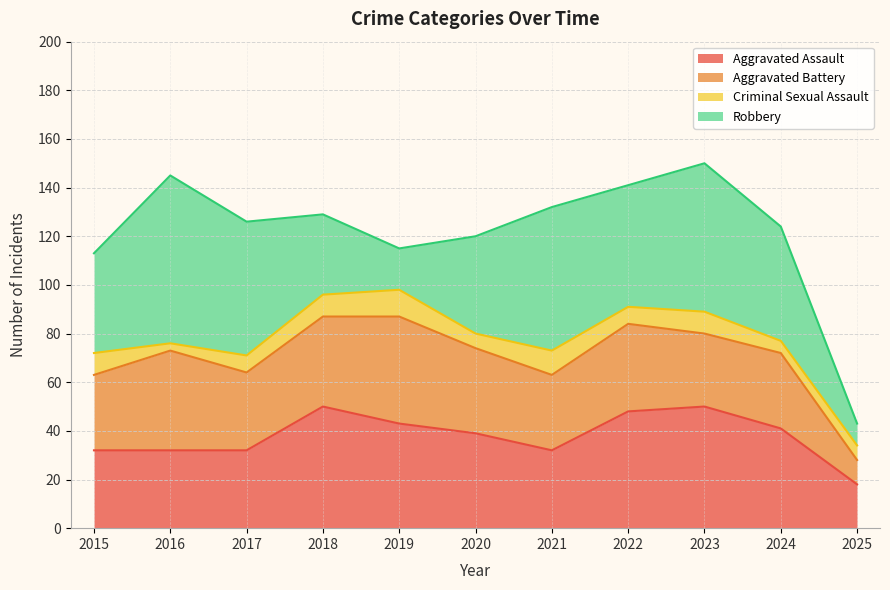

The value of Robbery at 2015 is 41. True or false?

True